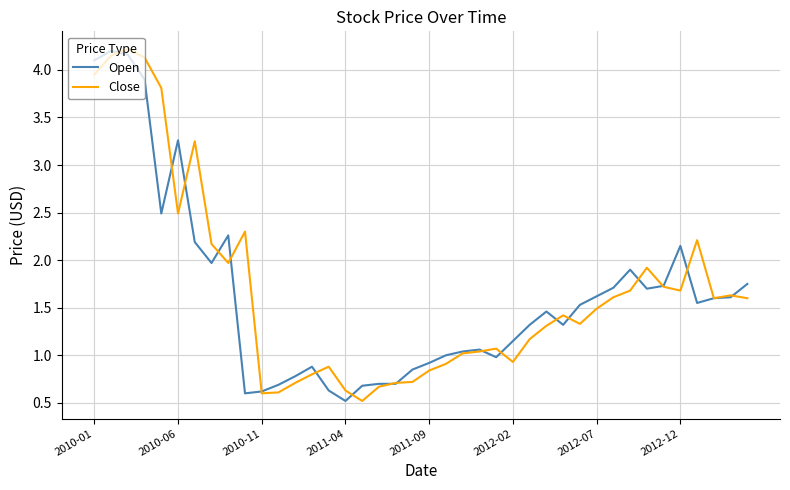

What is the minimum value shown in the chart?

0.5